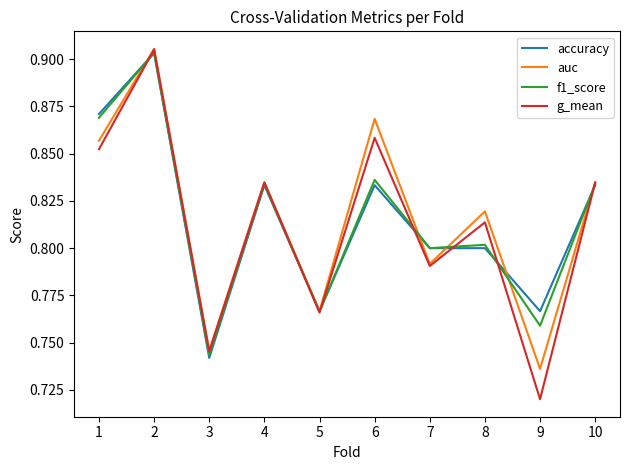

Does the chart display data point markers on the line(s)?

No